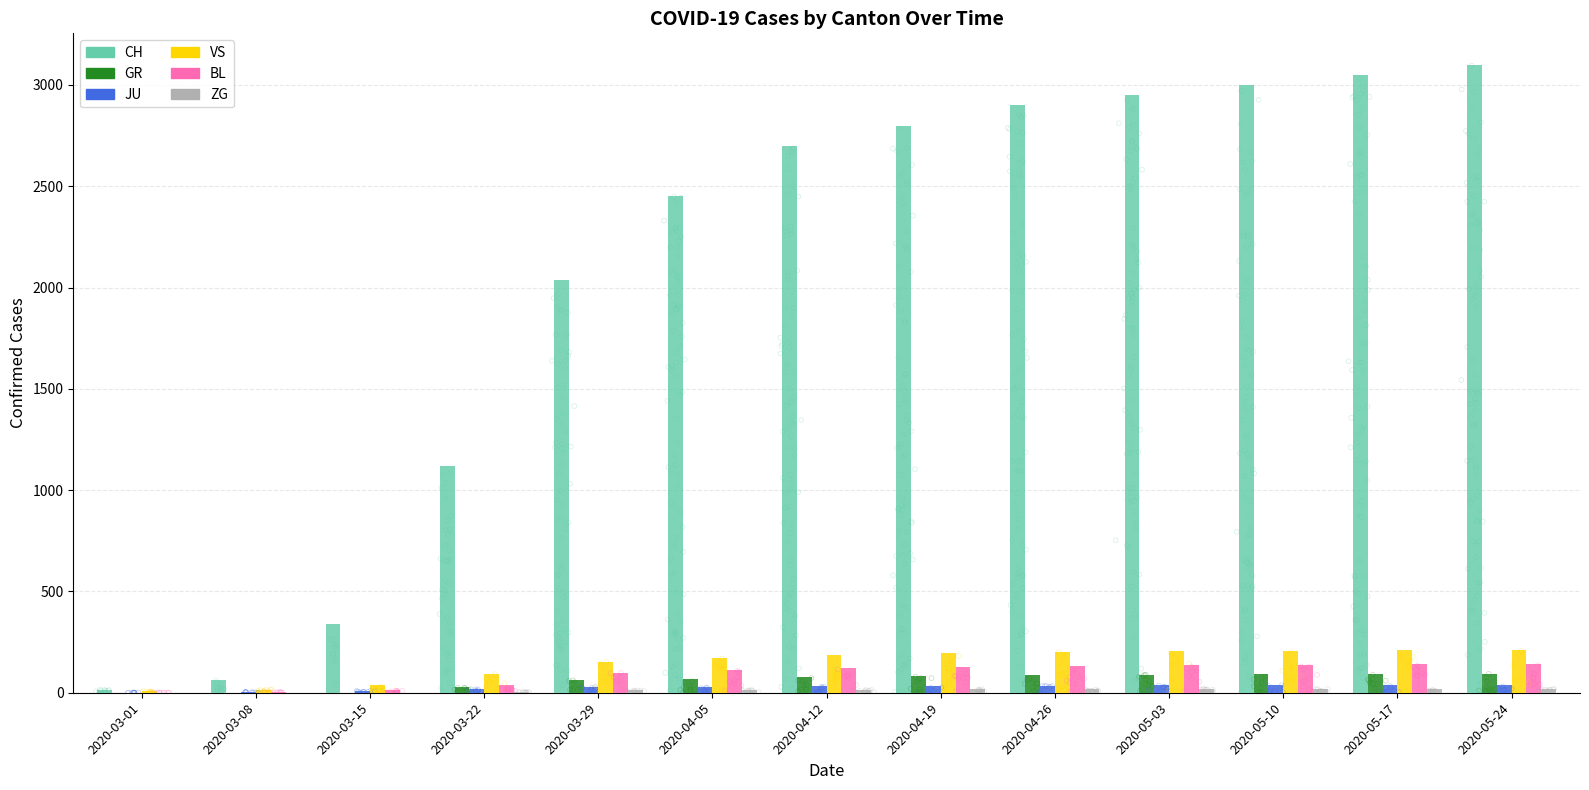

What is the total value across all series at 2020-03-01?

25